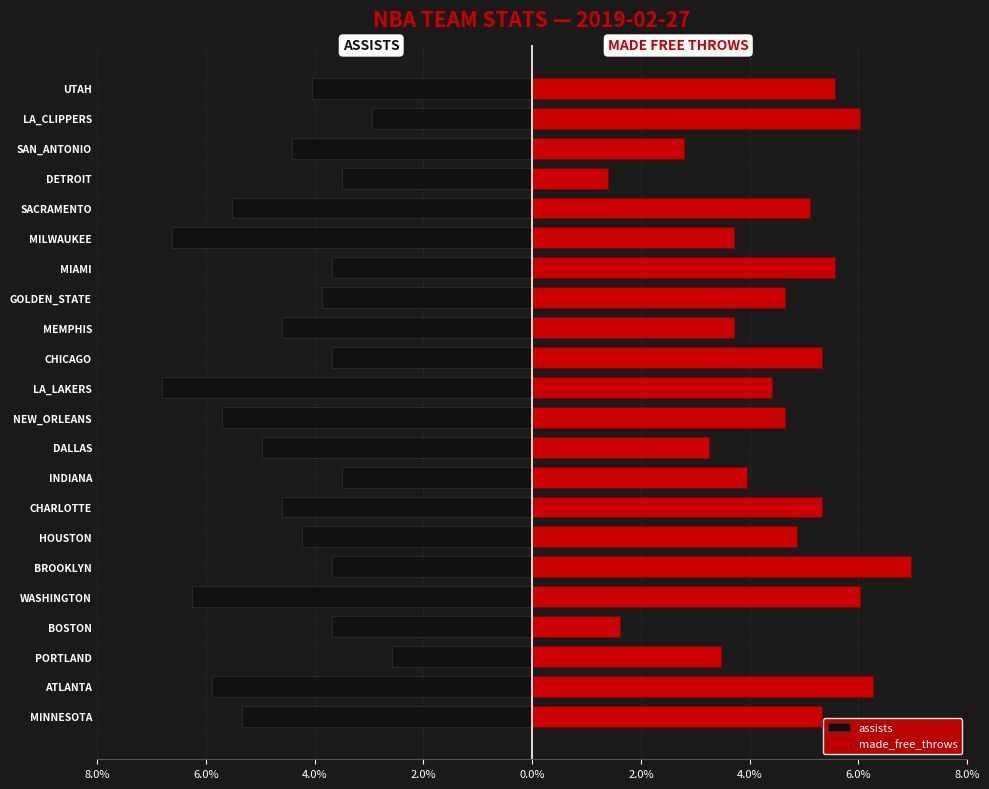

The value of assists at DALLAS is -2.7. True or false?

False